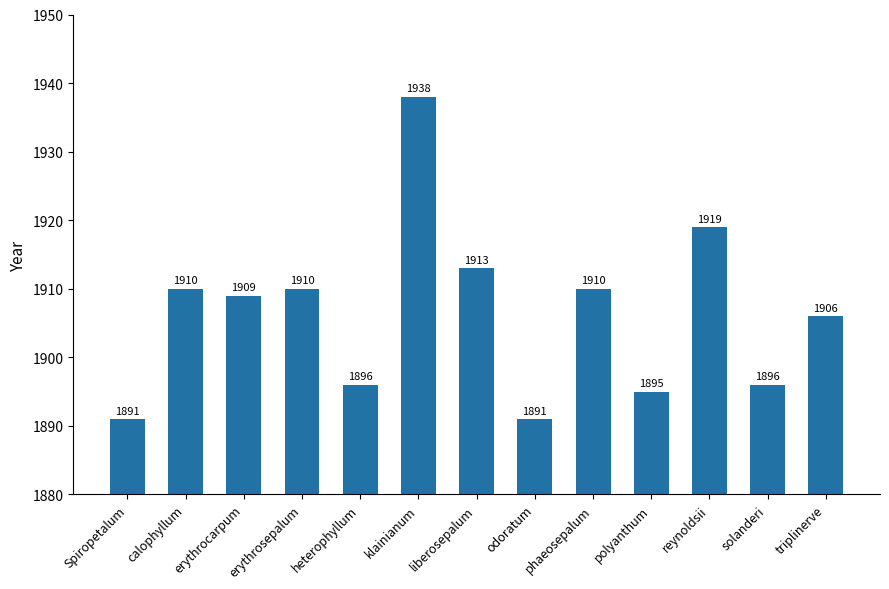

How many categories are shown in the chart?

13